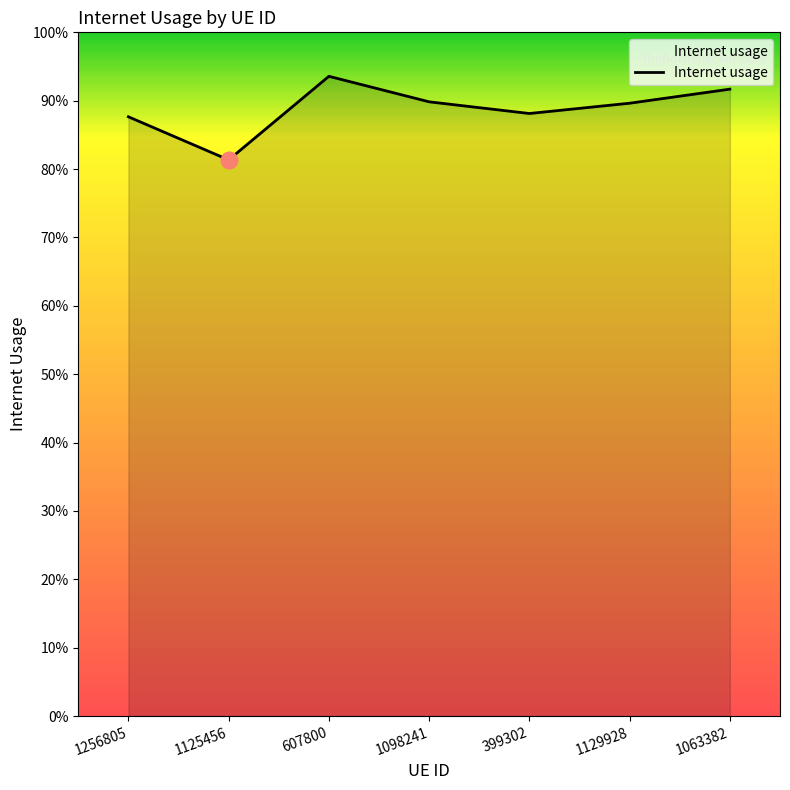

Reading right to left, extract all data points from this chart.

1063382=0.9	1129928=0.9	399302=0.9	1098241=0.9	607800=0.9	1125456=0.8	1256805=0.9